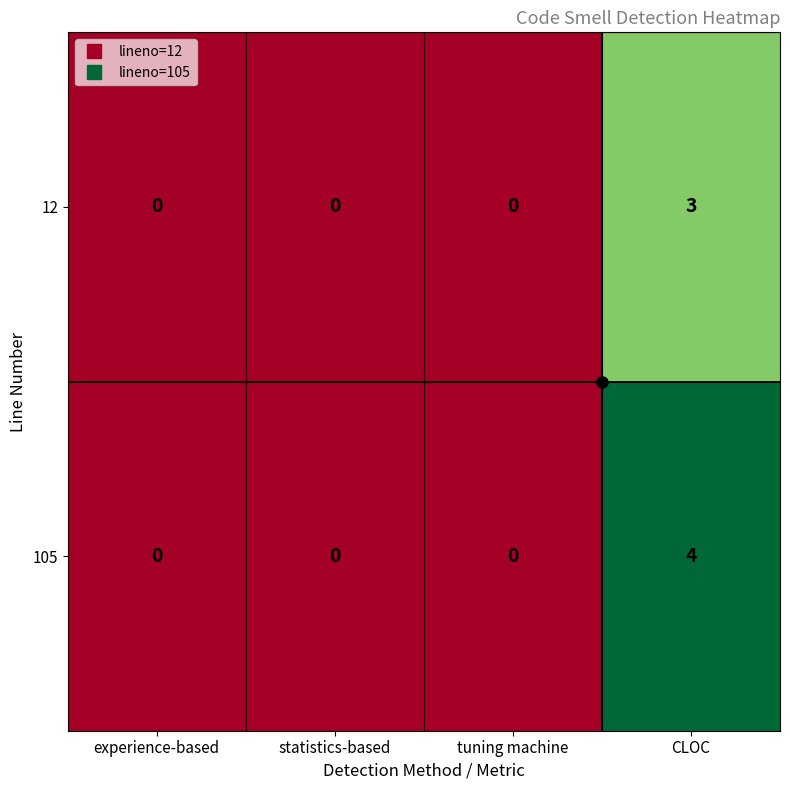

How many values in 12 are above zero?

1